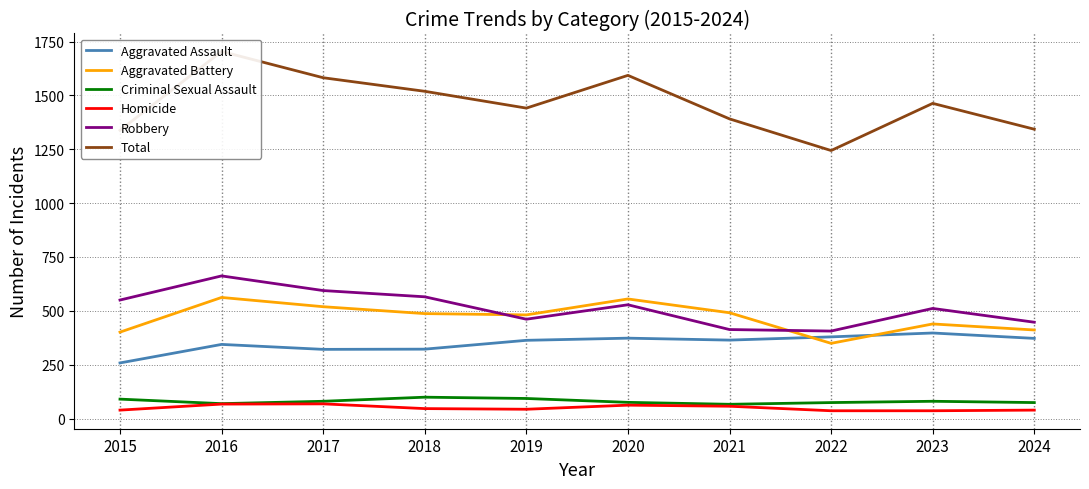

At which category does the chart reach its minimum across all series?

2022